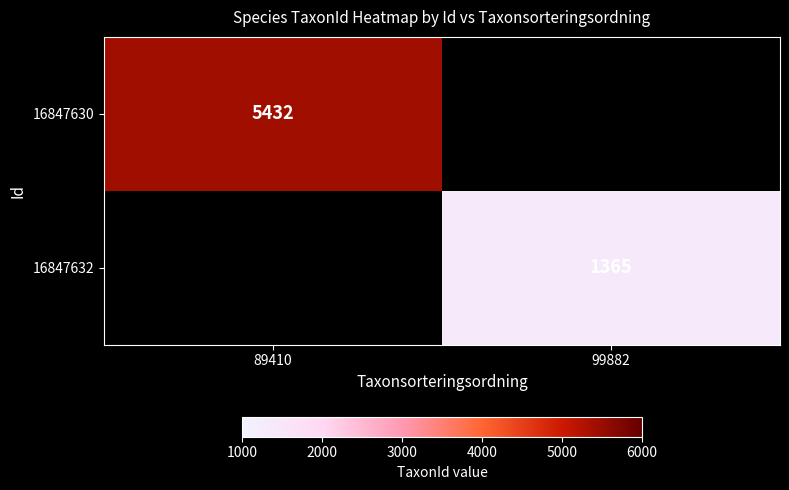

Is it true that 16847632 equals 1365 at 99882?

True